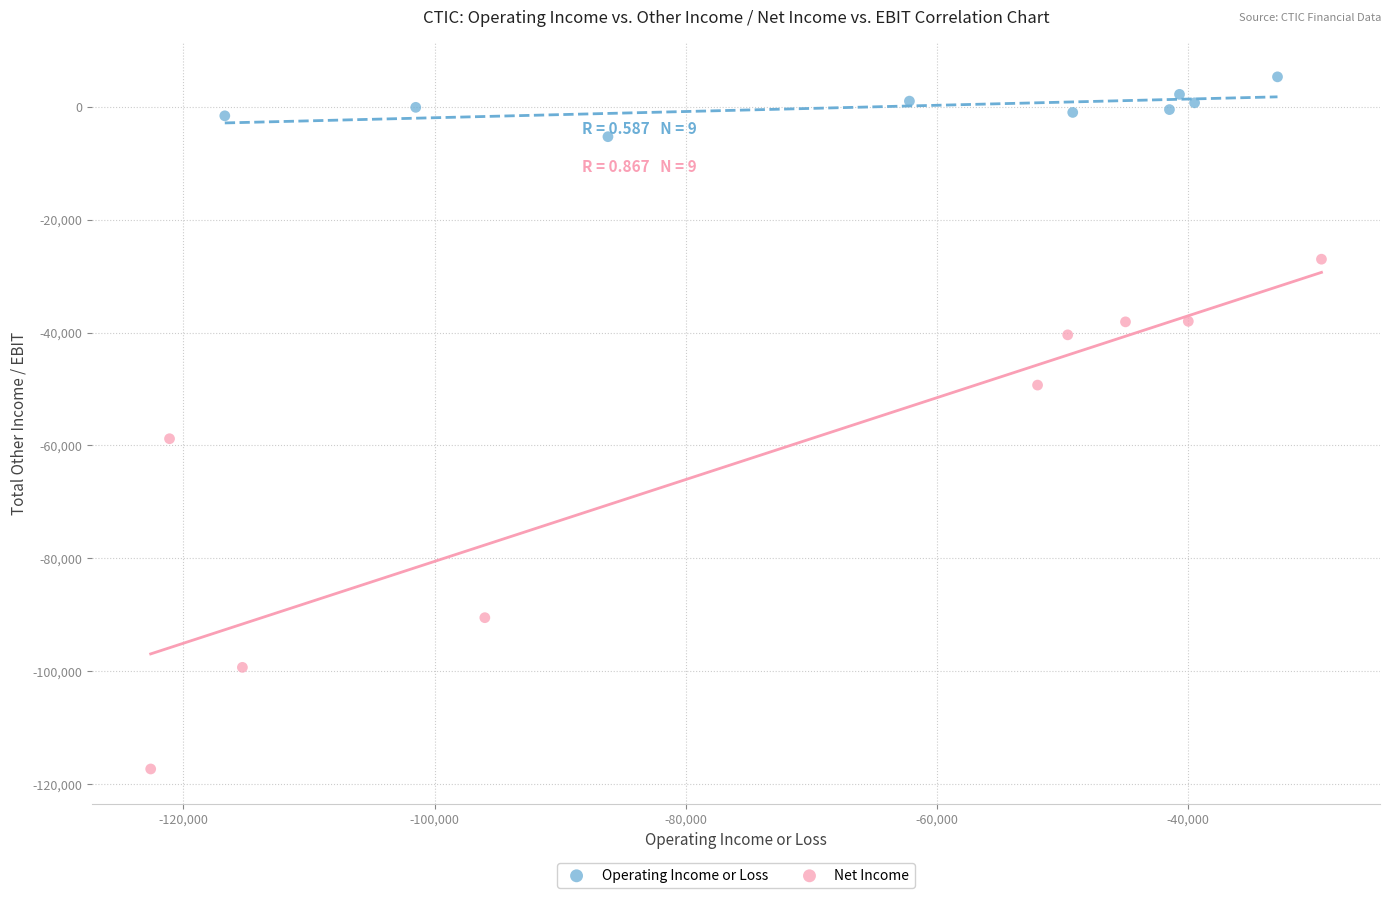

Which series contains the lowest Y value?

Net Income